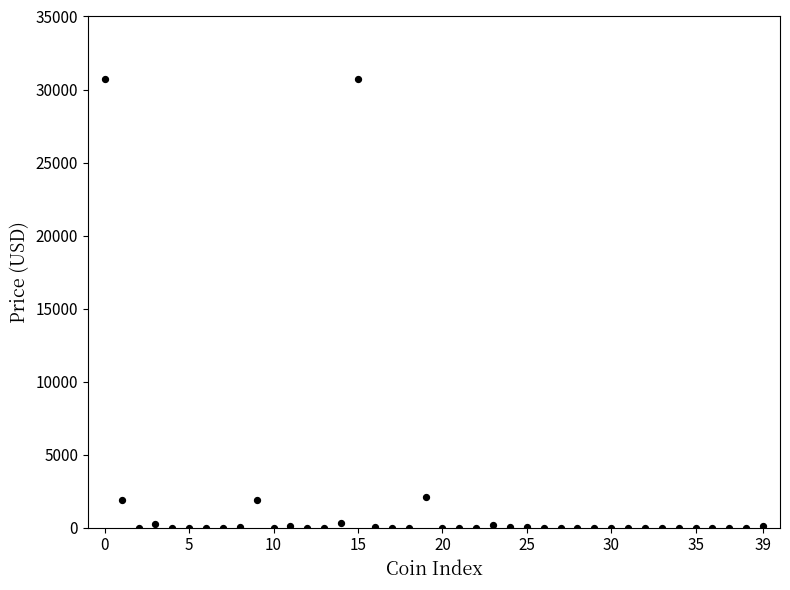

What is the range of Y values (max minus min)?

30696.3